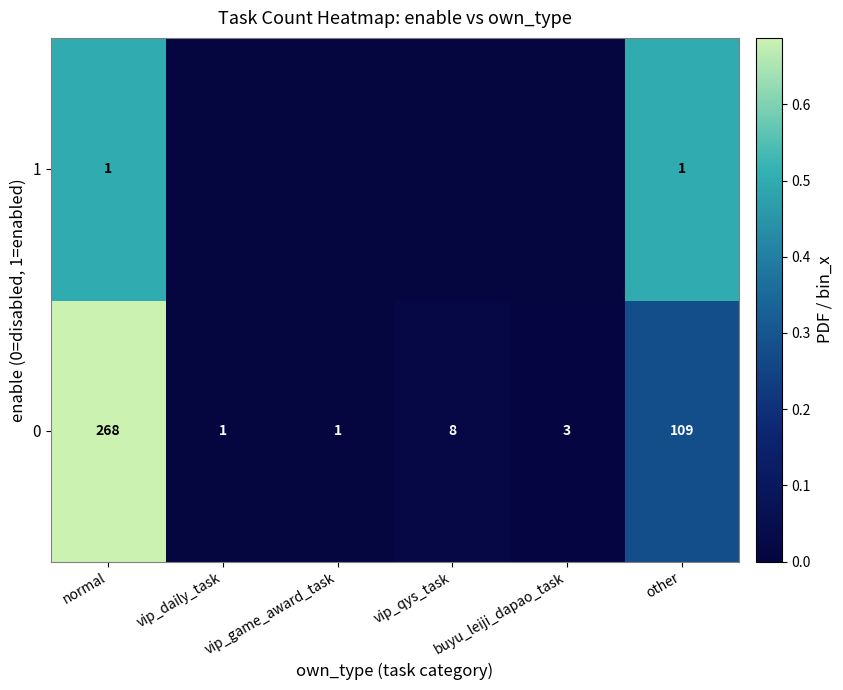

What value does the 0 series have at normal, to the nearest 5?

270